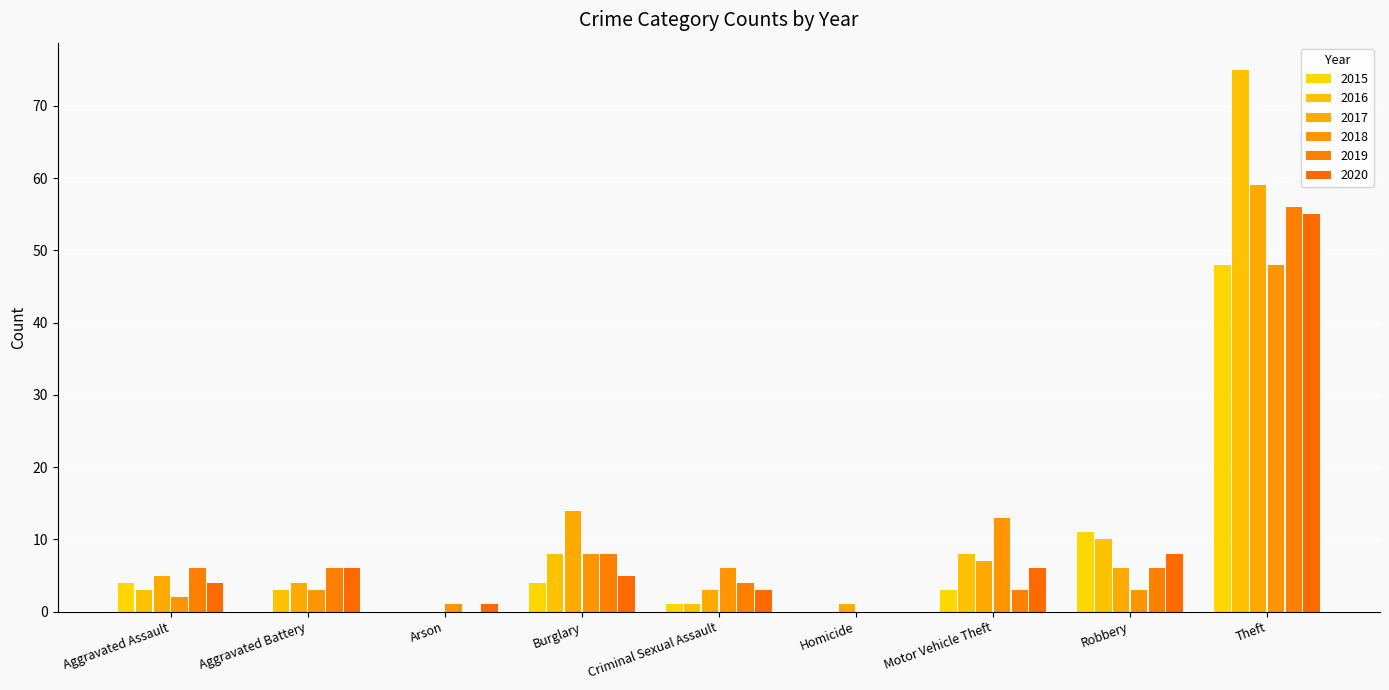

Reading right to left, extract all data points from this chart.

2015: 48	11	3	0	1	4	0	0	4
2016: 75	10	8	0	1	8	0	3	3
2017: 59	6	7	1	3	14	0	4	5
2018: 48	3	13	0	6	8	1	3	2
2019: 56	6	3	0	4	8	0	6	6
2020: 55	8	6	0	3	5	1	6	4